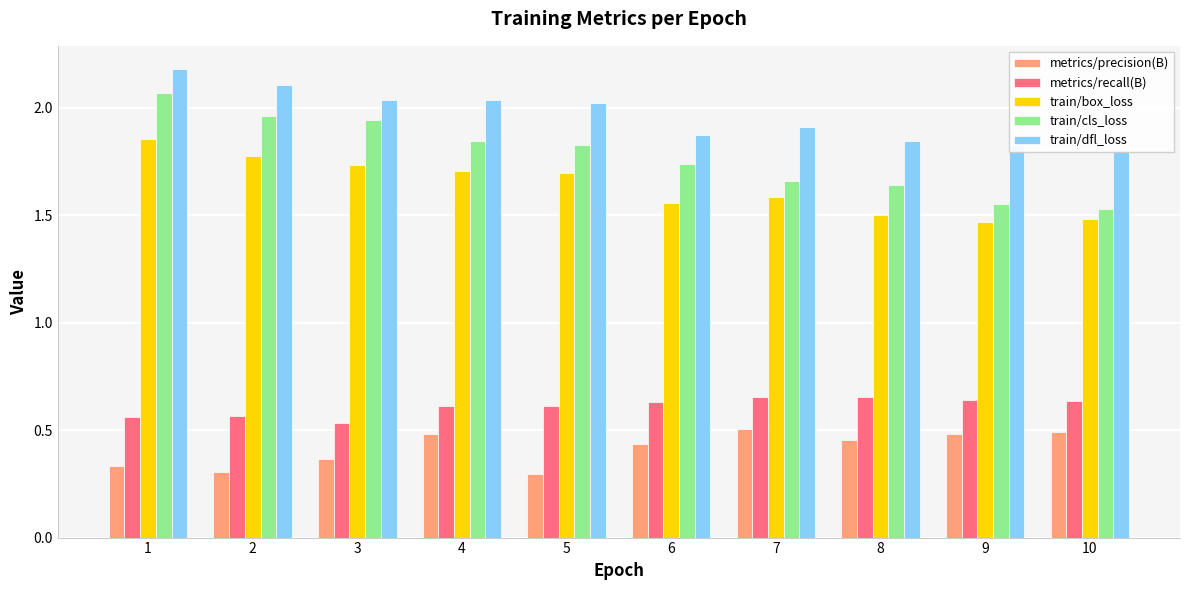

Rank the series by their maximum value, from lowest to highest.

metrics/precision(B), metrics/recall(B), train/box_loss, train/cls_loss, train/dfl_loss